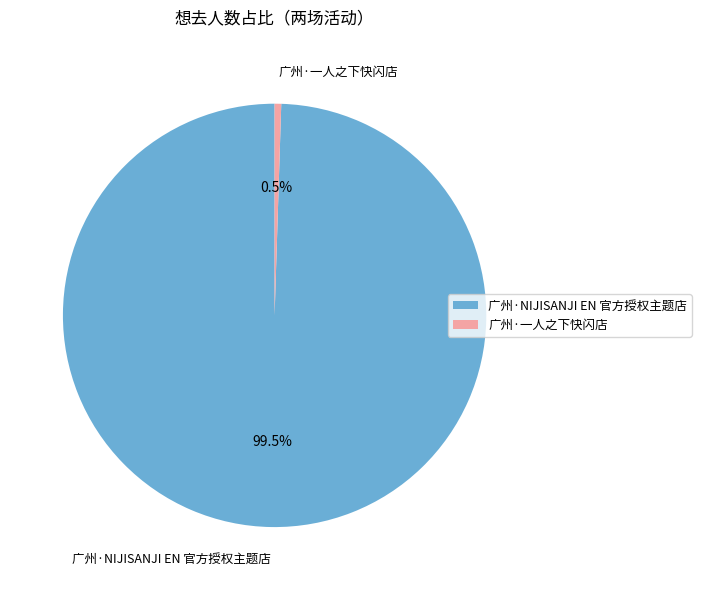

What is the smallest slice in the pie chart?

广州·一人之下快闪店